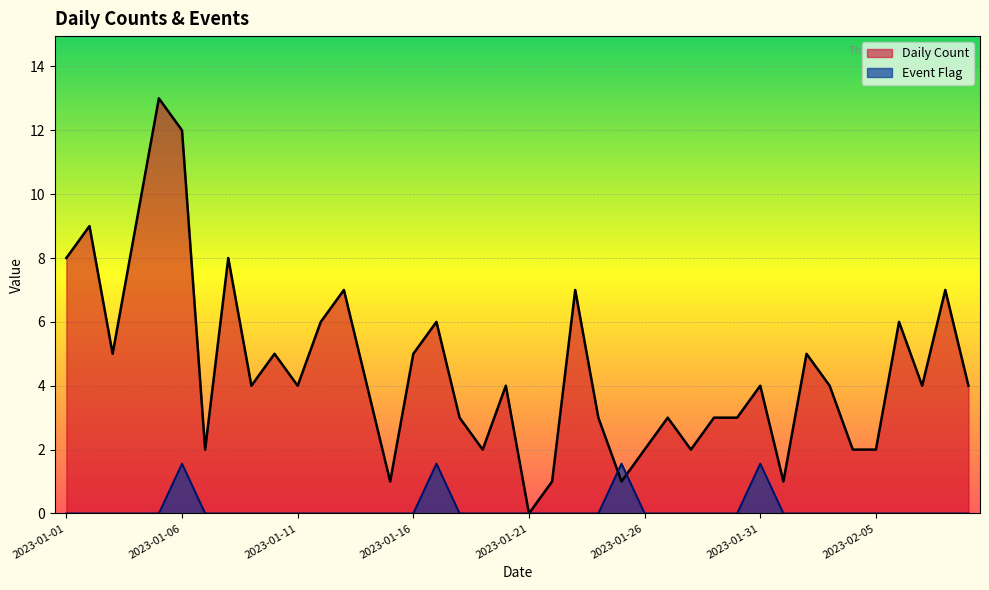

Which label corresponds to the largest value in the chart?

2023-01-05